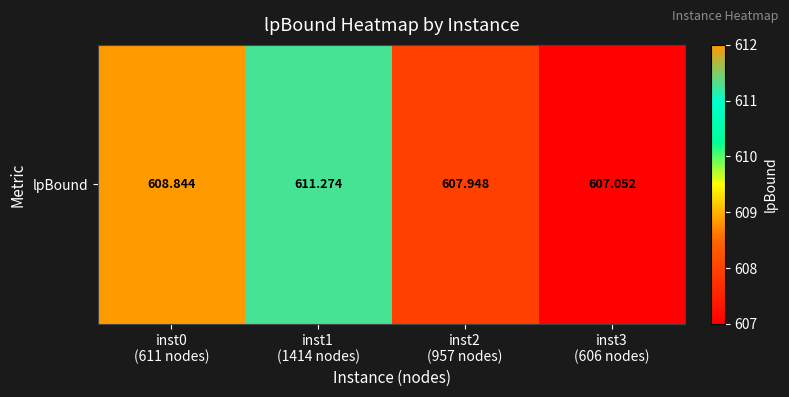

Which has a higher value, inst2
(957 nodes) or inst3
(606 nodes)?

inst2
(957 nodes)